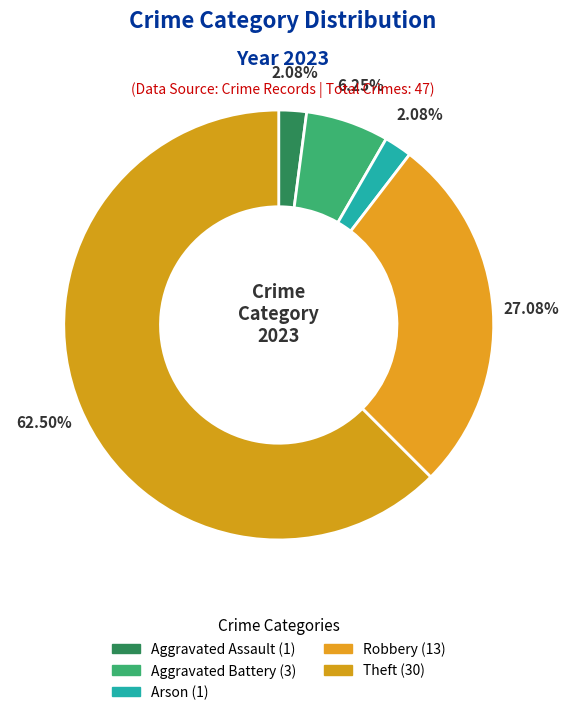

Count the number of slices in the pie.

5